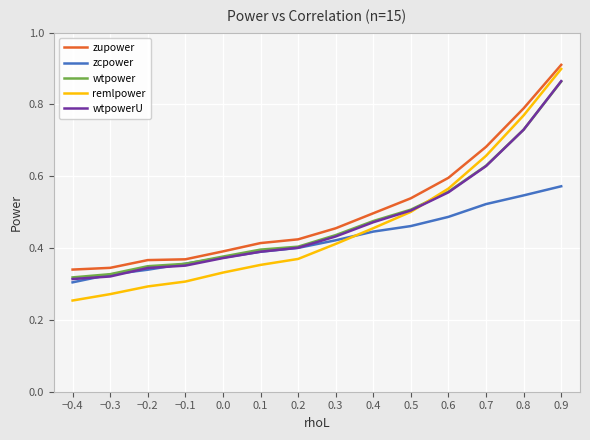

The value of wtpower at −0.4 is 0.5. True or false?

False